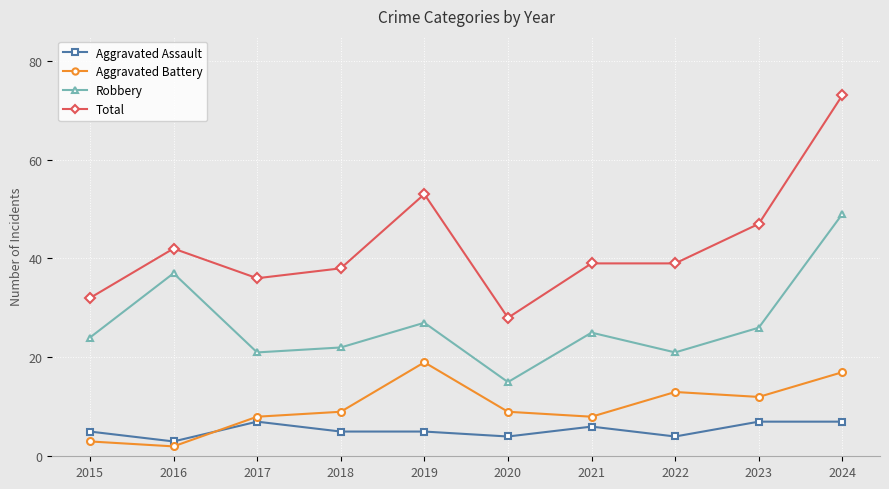

How many lines are shown in the chart?

4